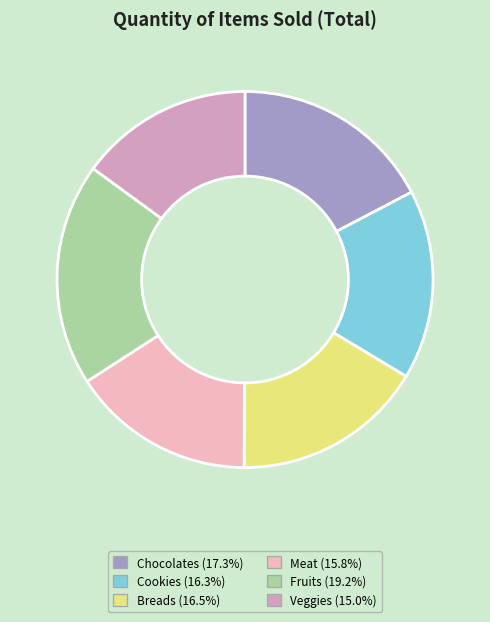

What is the ratio of the value at Chocolates to the value at Meat?

1.1